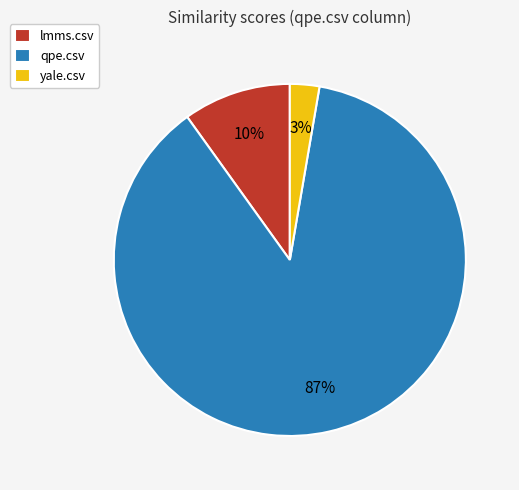

Is there any slice that represents more than half of the pie?

Yes